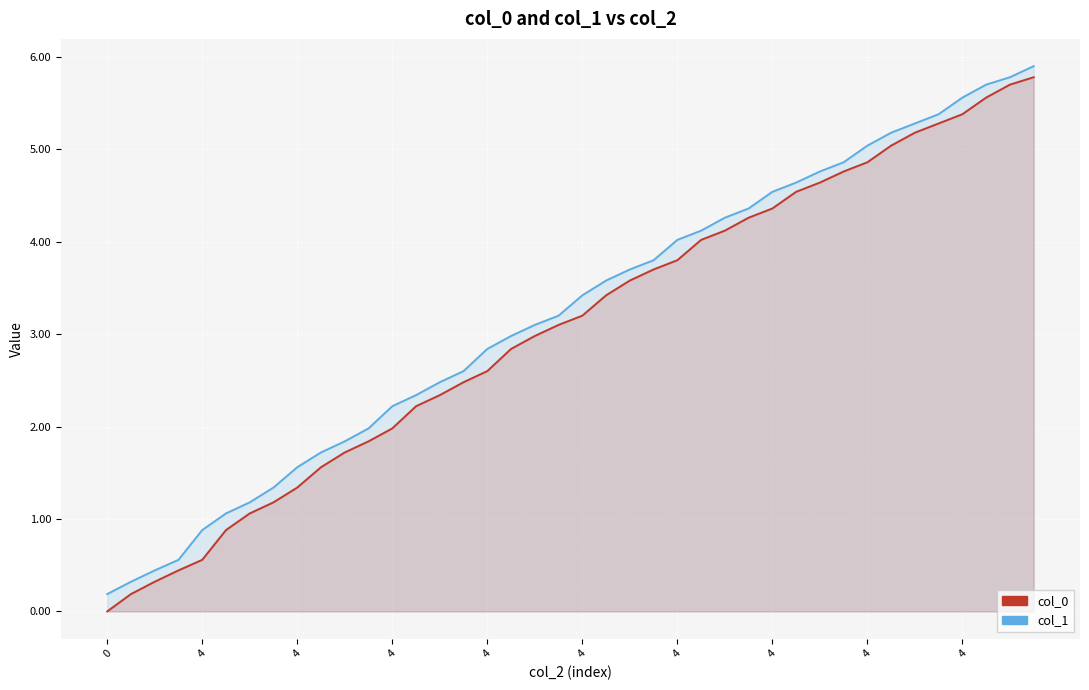

True or false: col_1 and col_0 cross at least once.

False